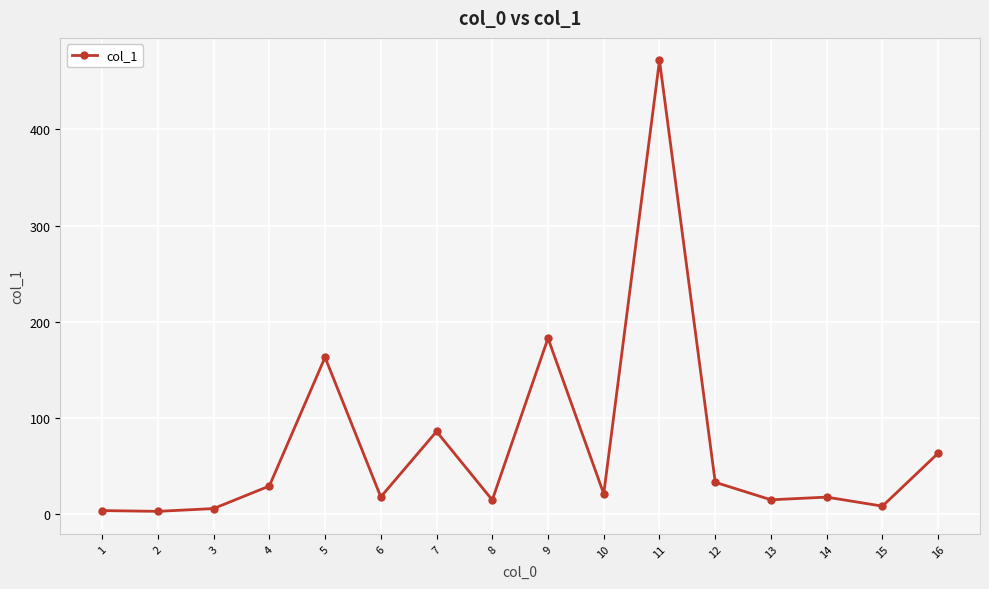

What is the average value?

71.2